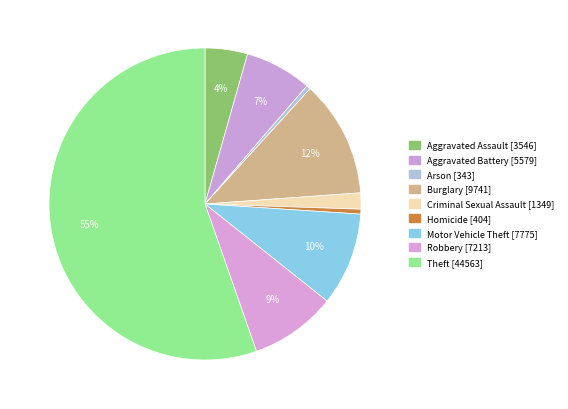

Count the number of slices in the pie.

9